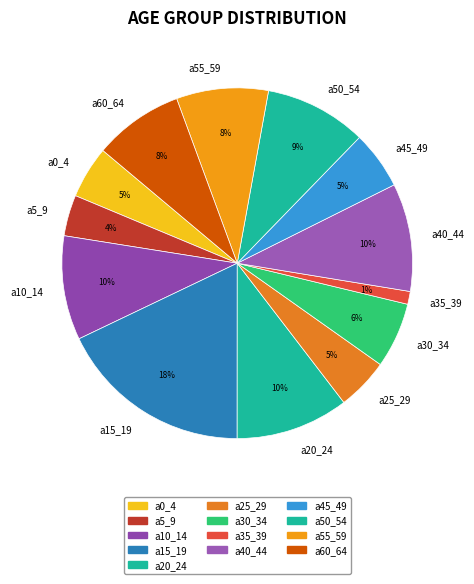

Count the number of slices in the pie.

13